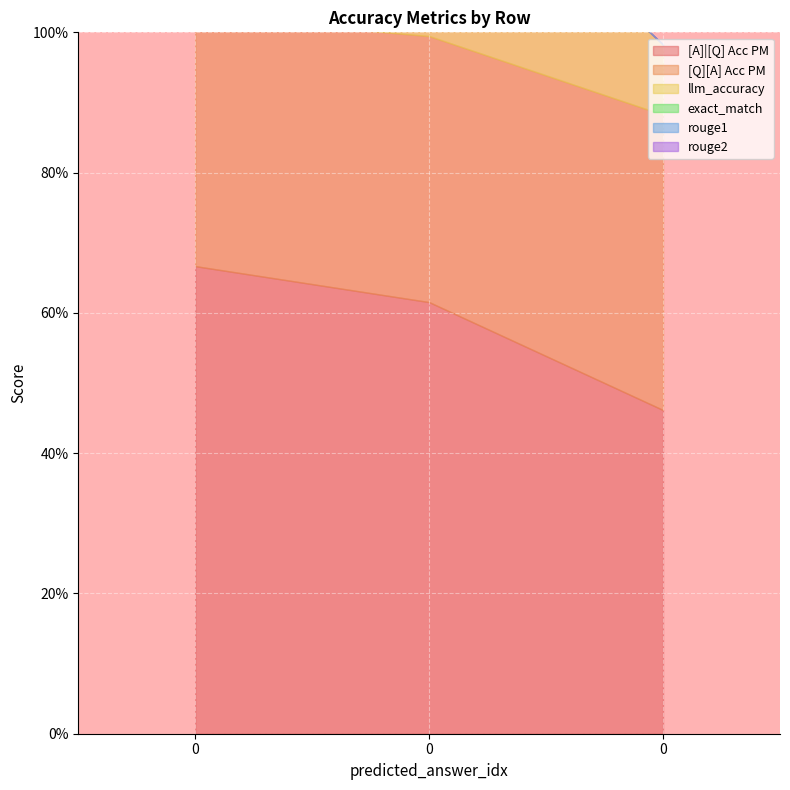

List the series in order of their peak value, lowest first.

exact_match, rouge1, rouge2, llm_accuracy, [Q][A] Acc PM, [A]|[Q] Acc PM